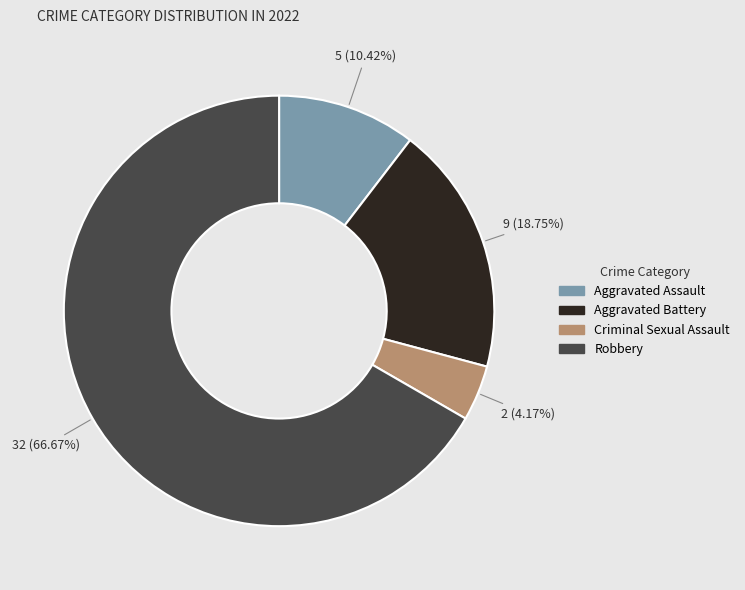

Which category has the biggest portion of the pie?

Robbery